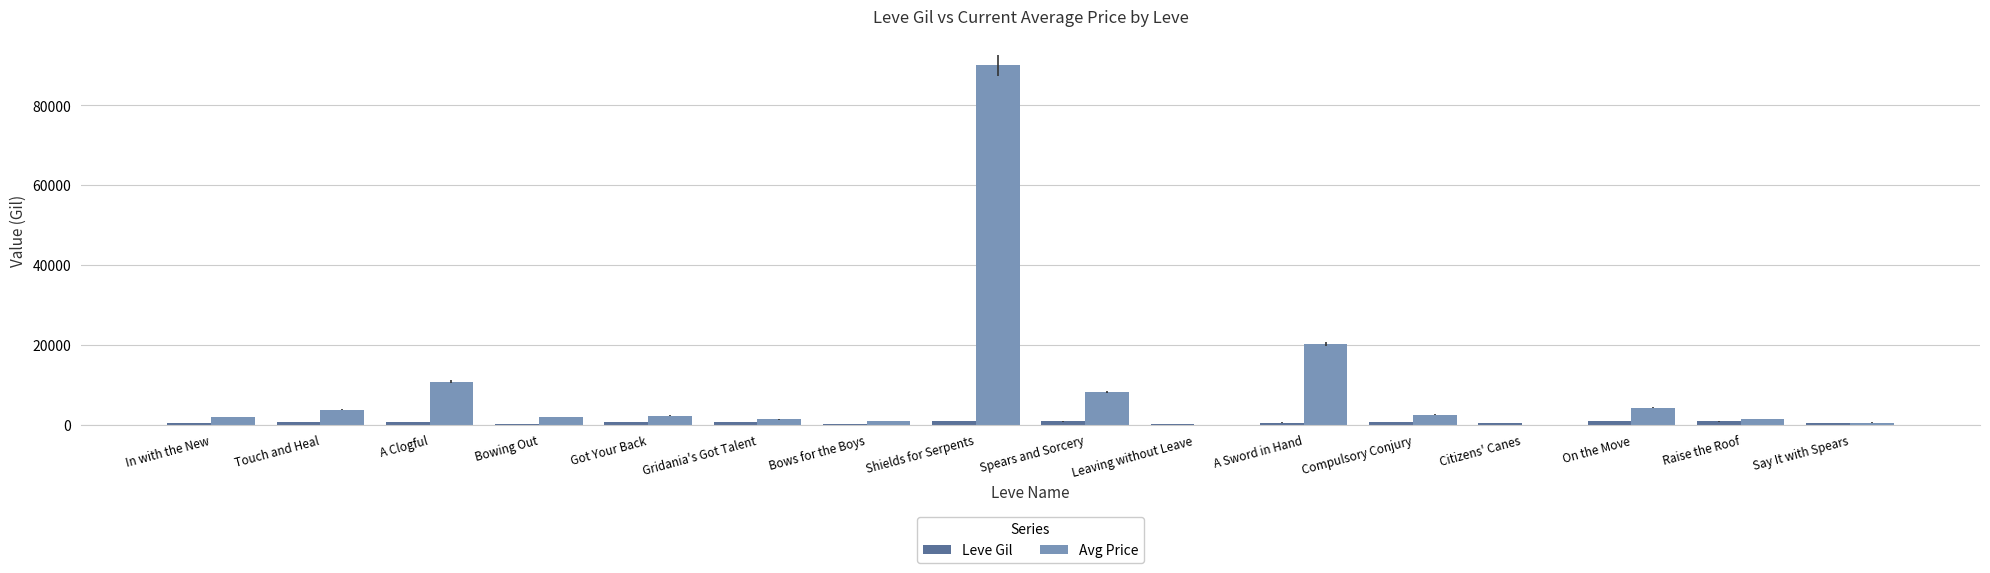

At which label does Avg Price first exceed 2219?

Touch and Heal